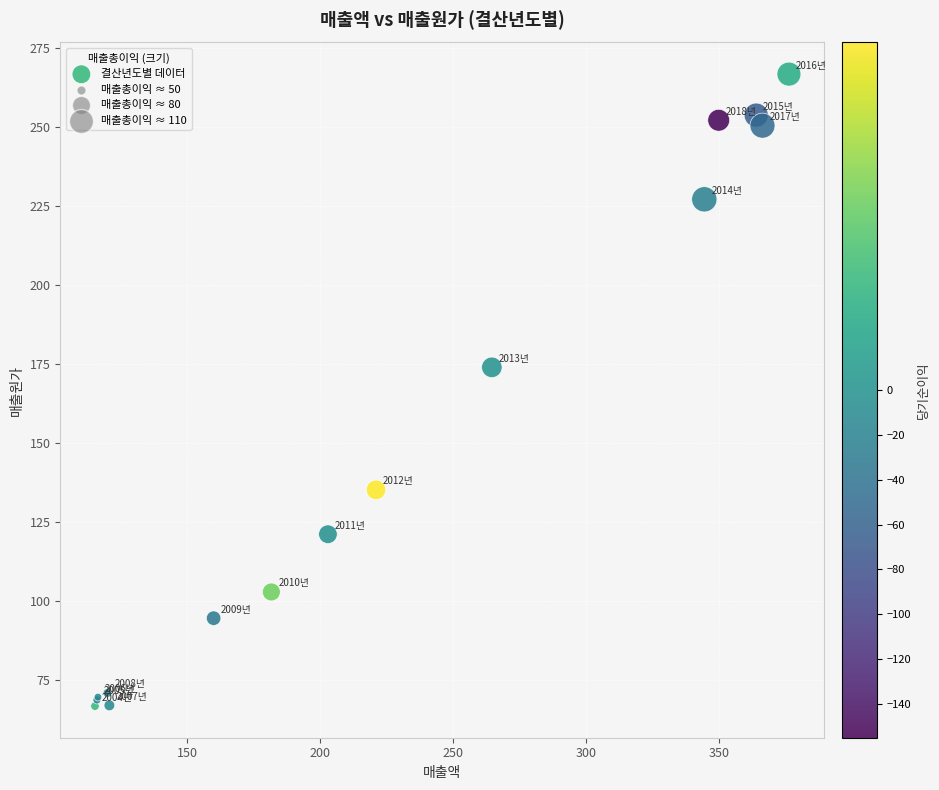

What Y value in the scatter plot is closest to 166?

174.0